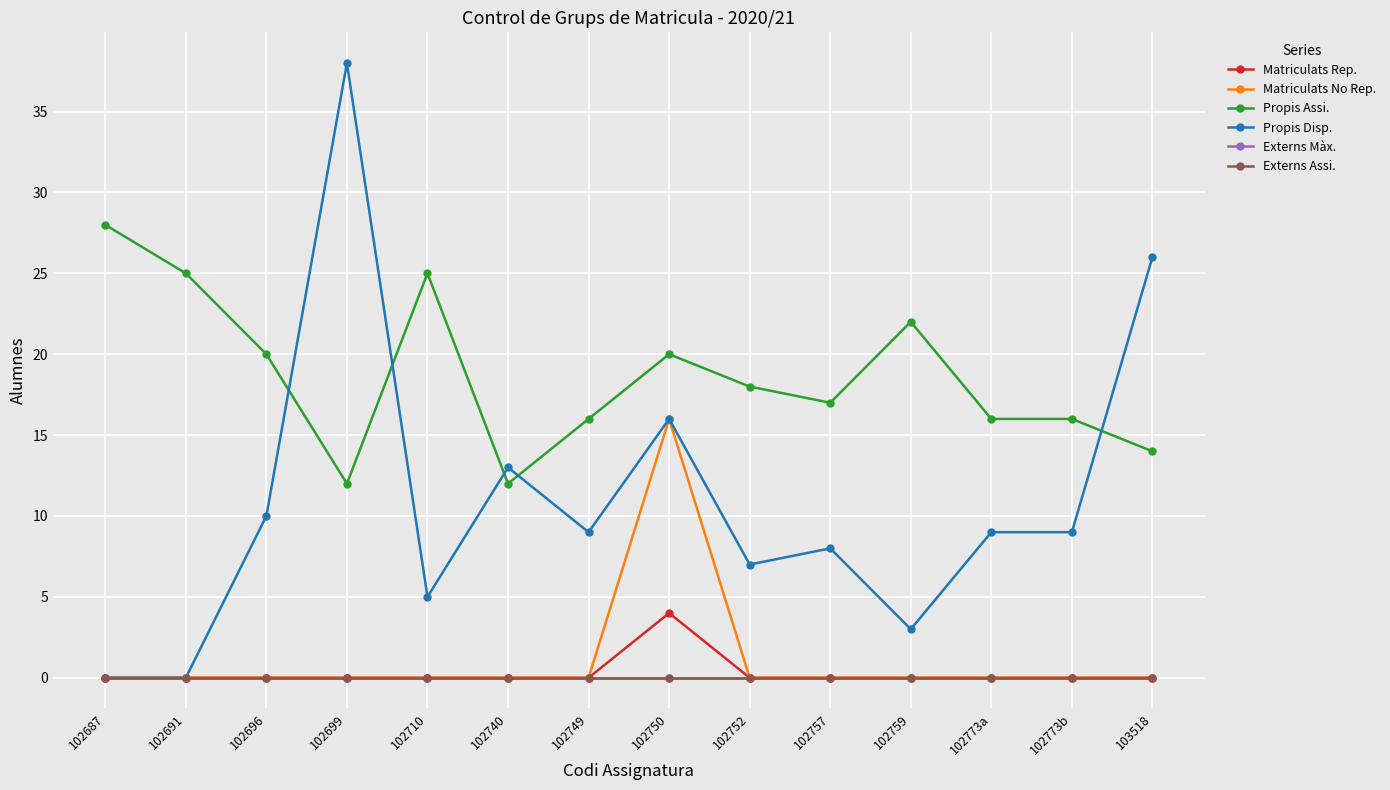

The Propis Assi. series shows 20 at 102750. True or false?

True